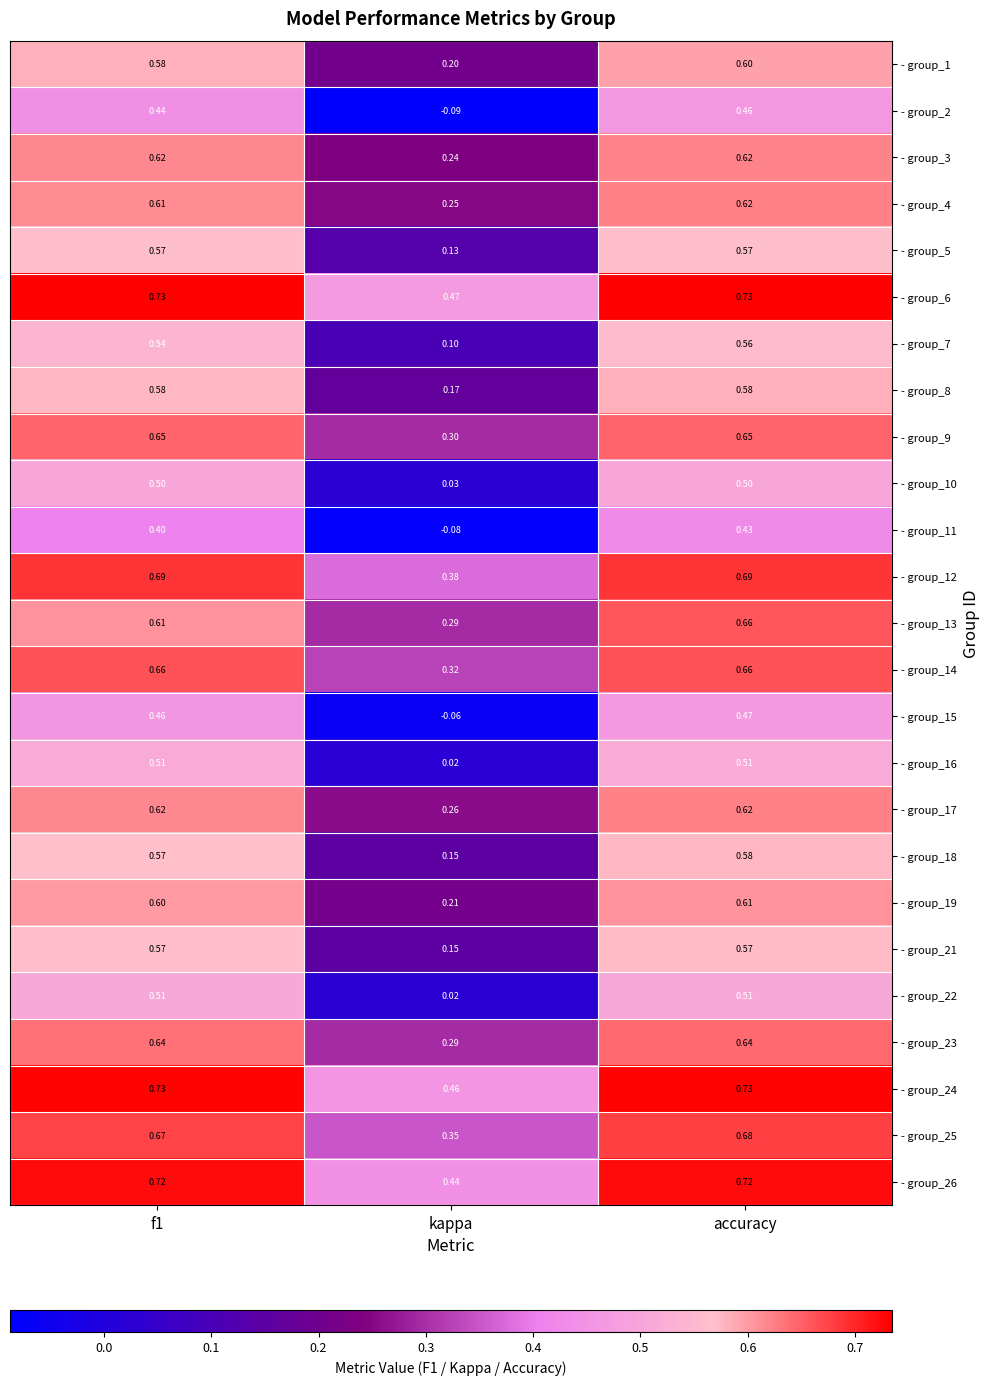

Which category has the highest value in the - group_4 series?

accuracy